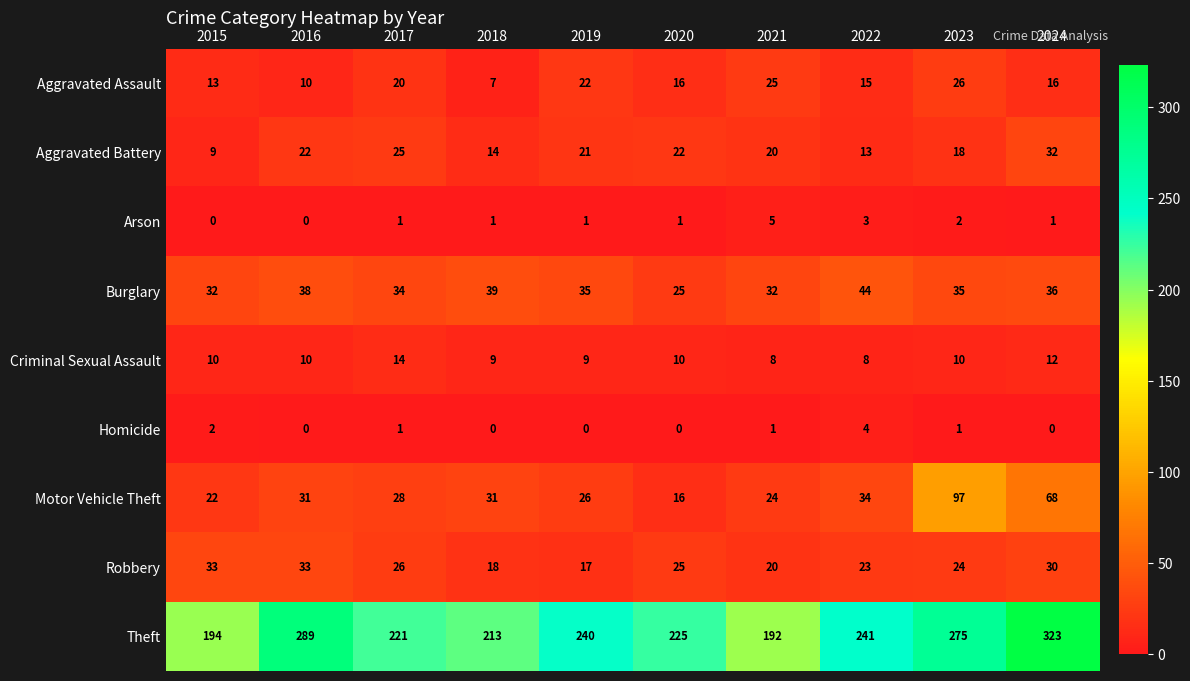

What is the approximate value of Aggravated Battery at 2018, to the nearest 5?

15